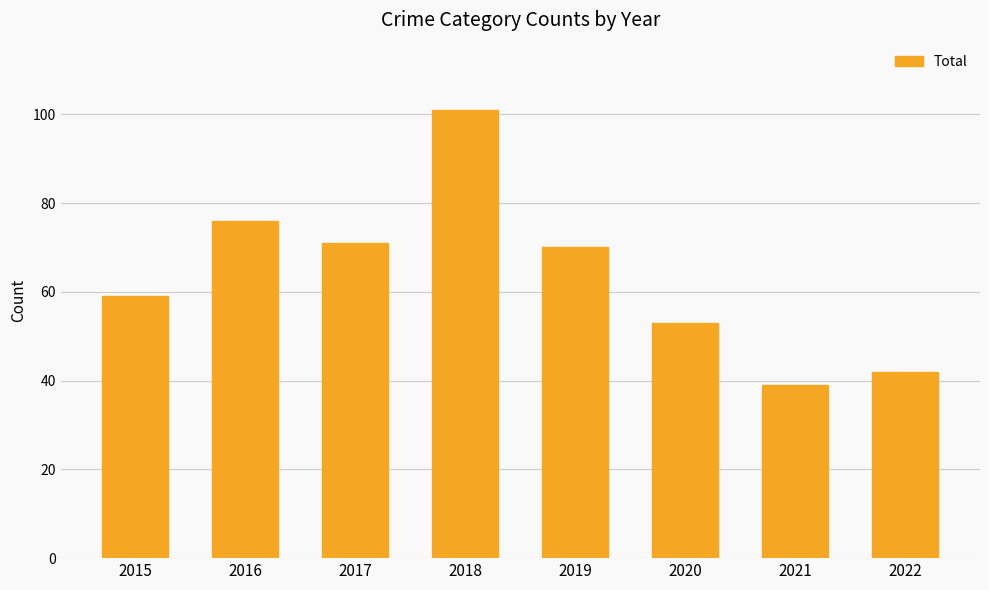

What is the change in value from 2018 to 2020?

-48